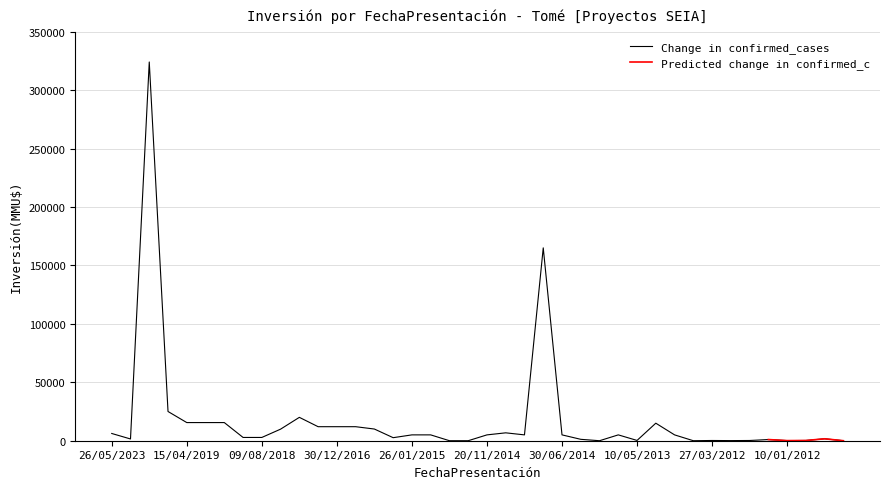

True or false: Predicted change in confirmed_c and Change in confirmed_cases intersect in this chart.

False